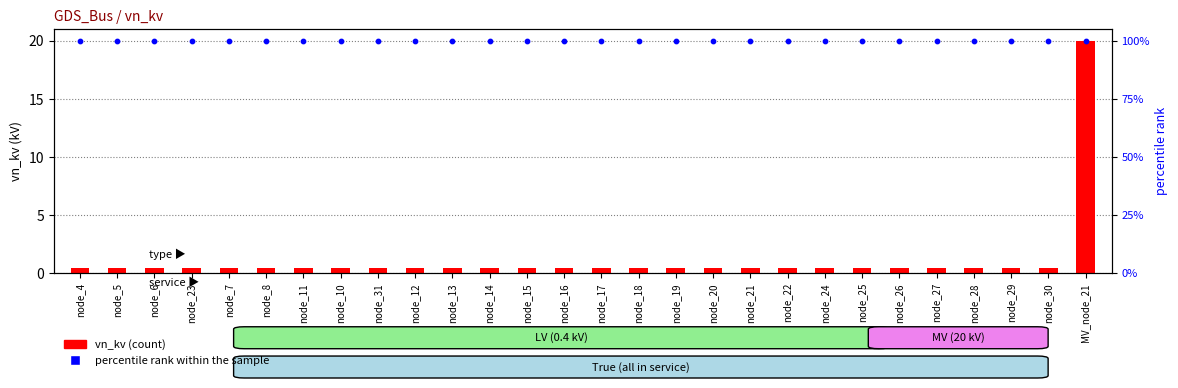

Which series contains the highest Y value?

vn_kv